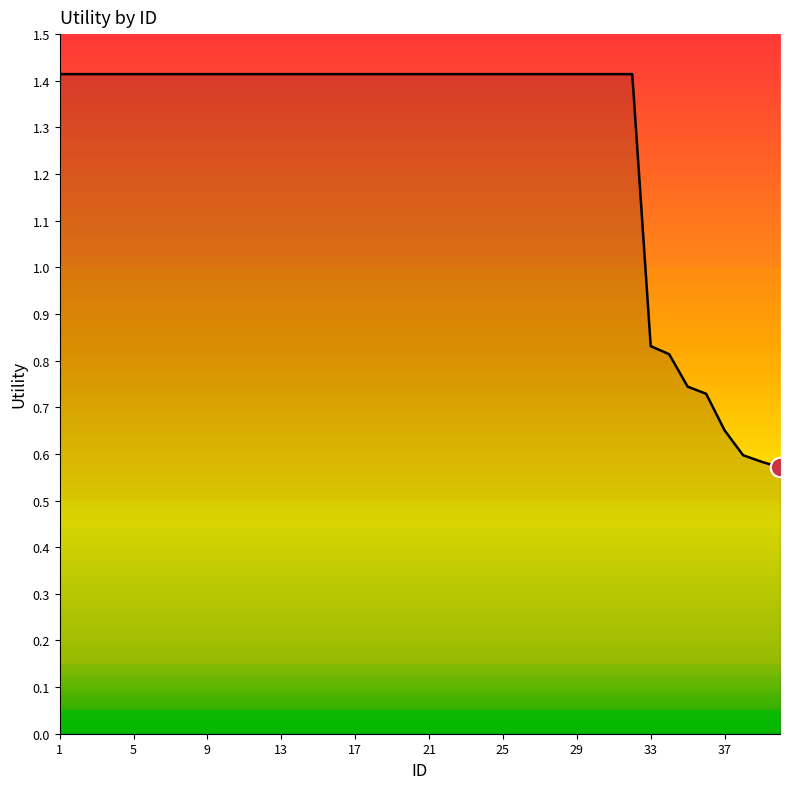

Is this an area chart (filled region under the line)?

Yes